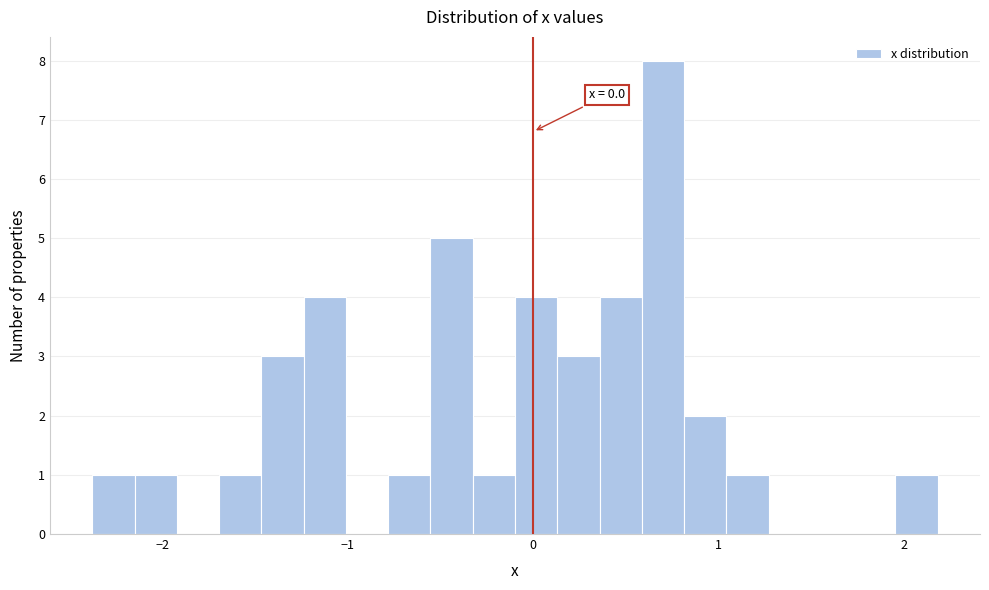

Read against the x-axis, roughly where is the centre of the tallest bar?

0.7